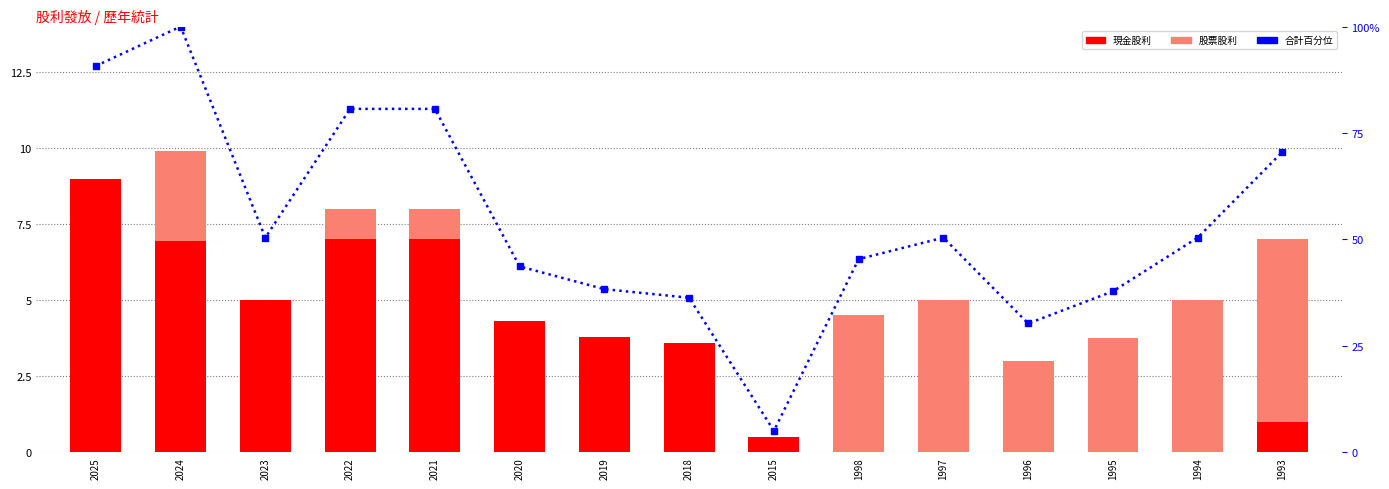

At 1993, list the series in order from largest to smallest.

合計百分位, 股票股利, 現金股利